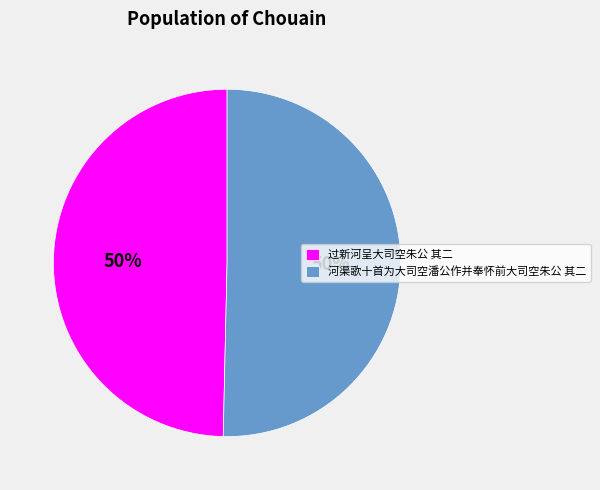

To the nearest percent, what is the combined percentage of 河渠歌十首为大司空潘公作并奉怀前大司空朱公 其二 and 过新河呈大司空朱公 其二?

100%